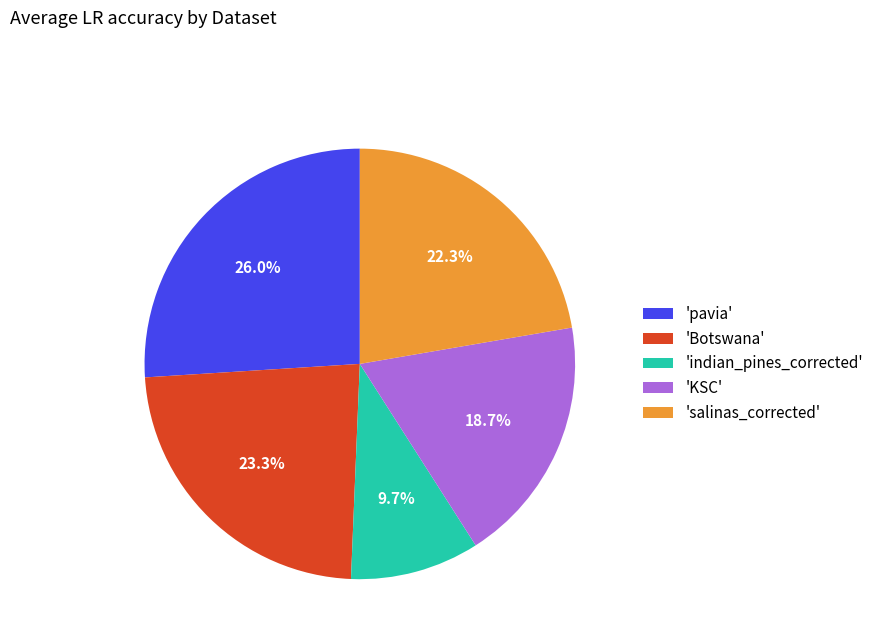

Between 'pavia' and 'Botswana', which is larger?

'pavia'